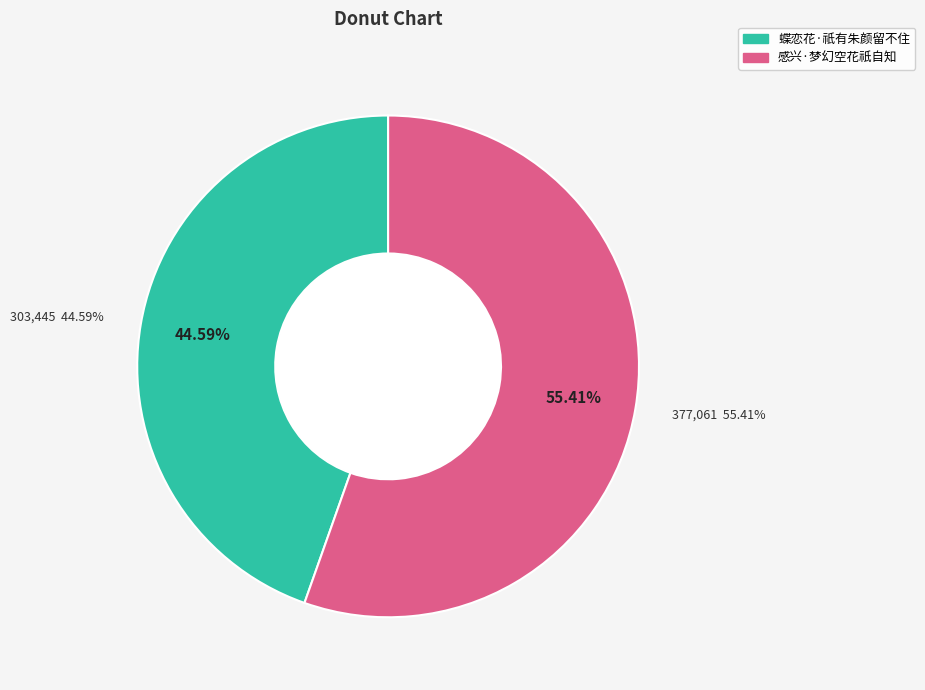

Which slice is the largest?

感兴·梦幻空花祇自知